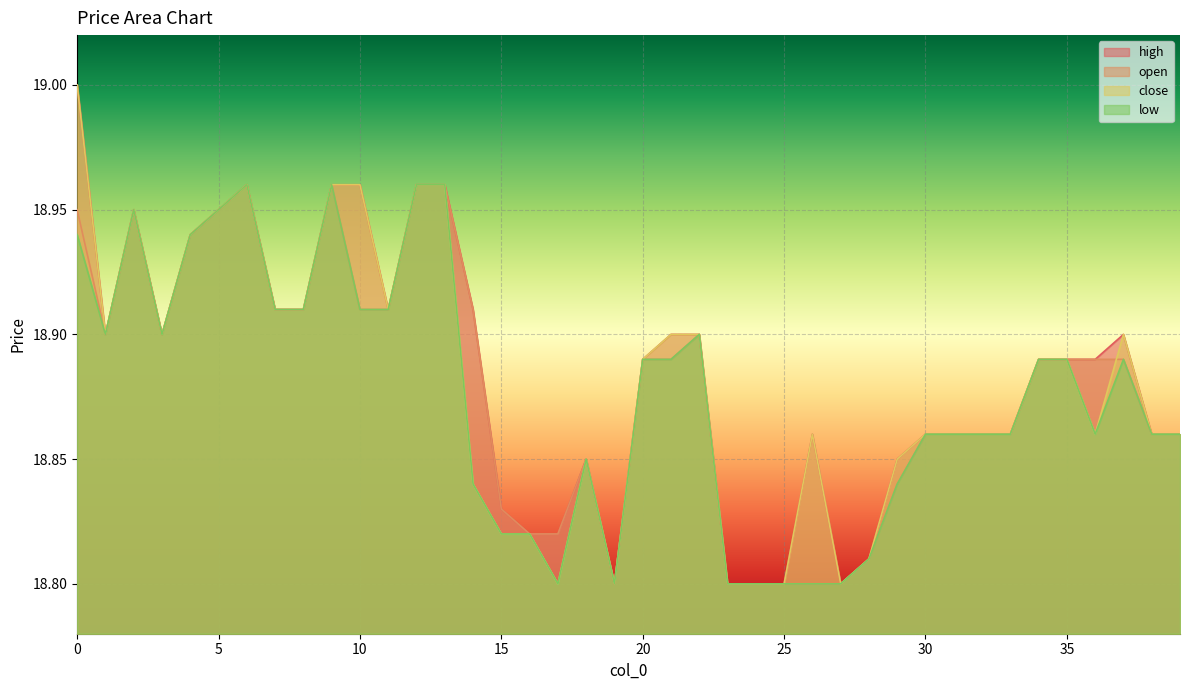

Where is the first local maximum for open?

2